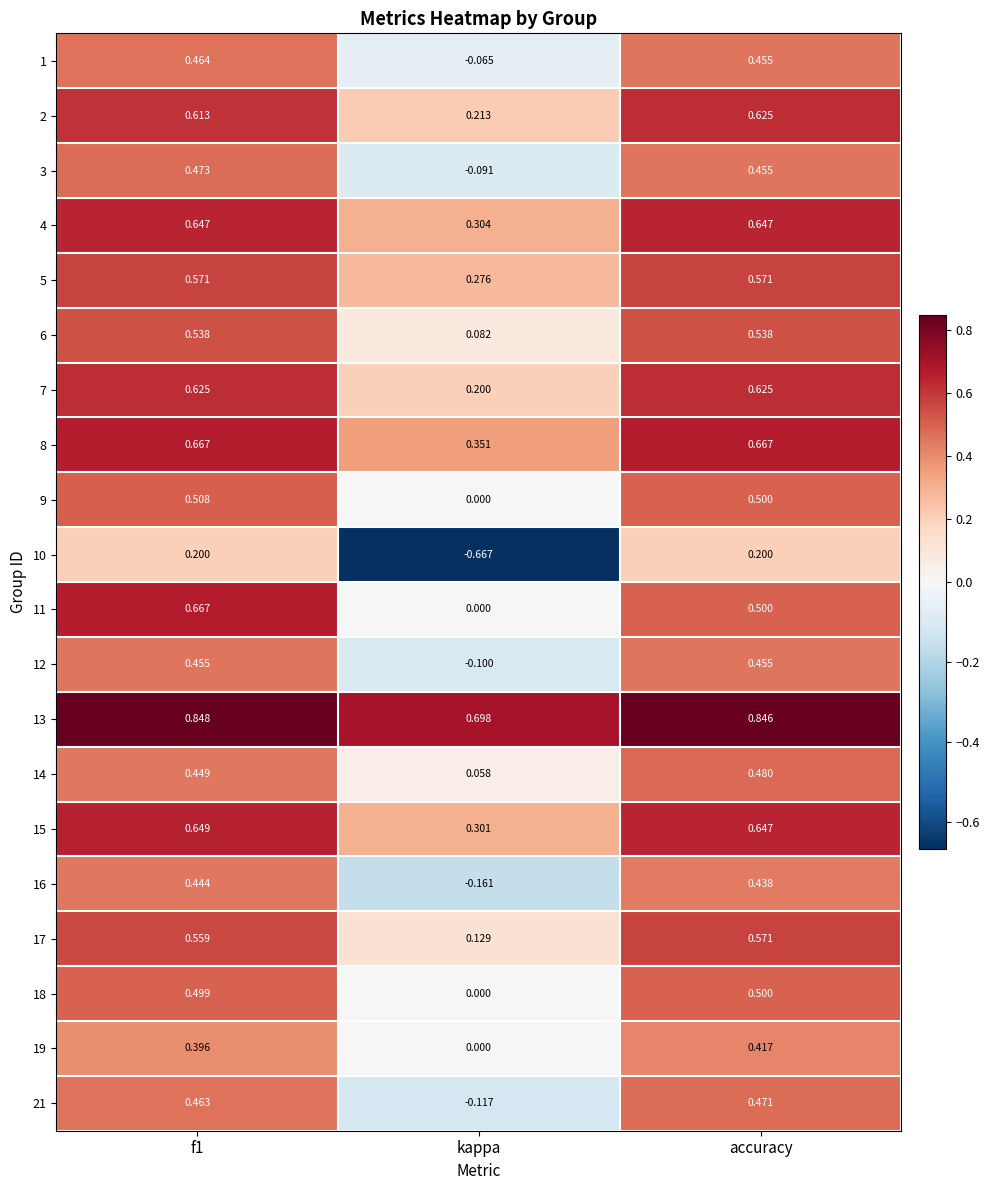

How many data points does each series have?

3